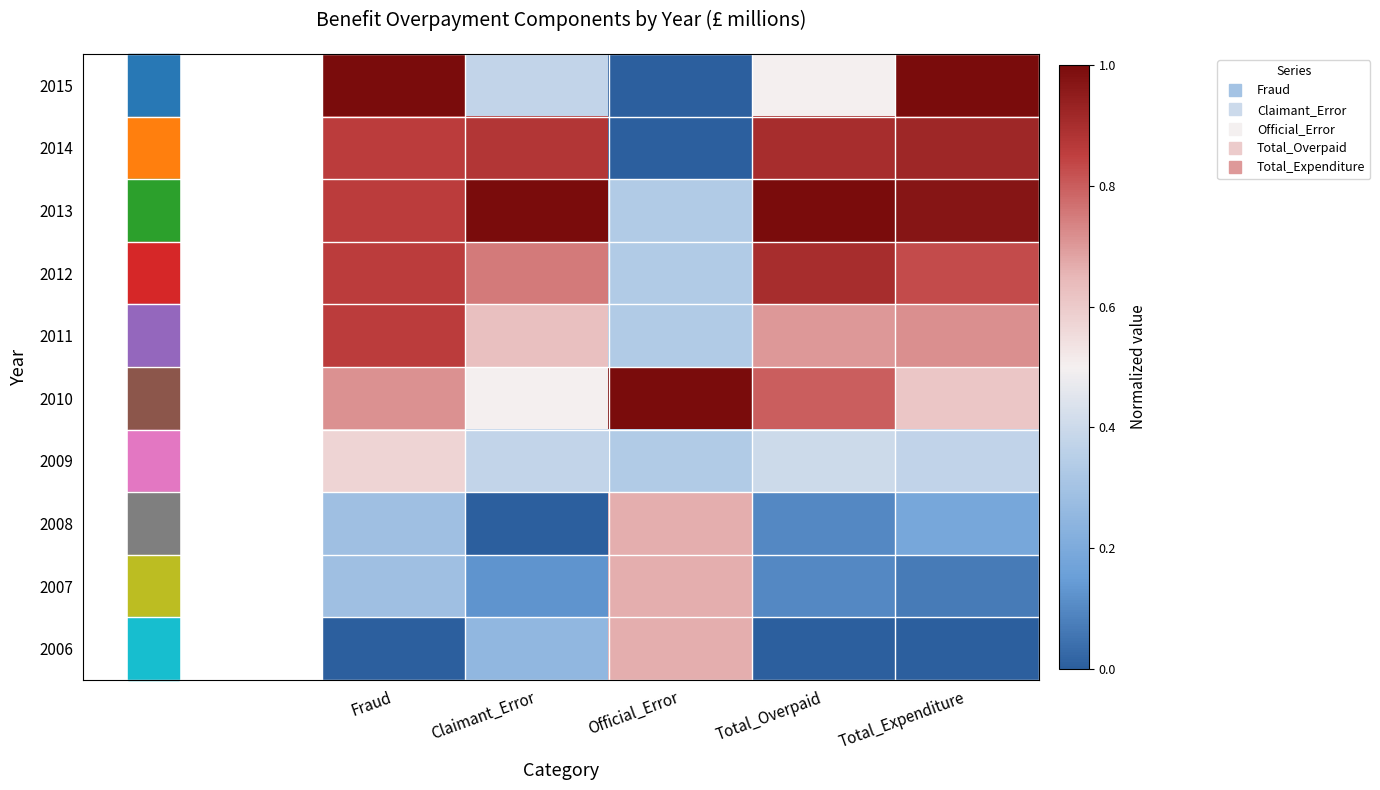

Which has a higher value, Fraud or Official_Error?

Fraud